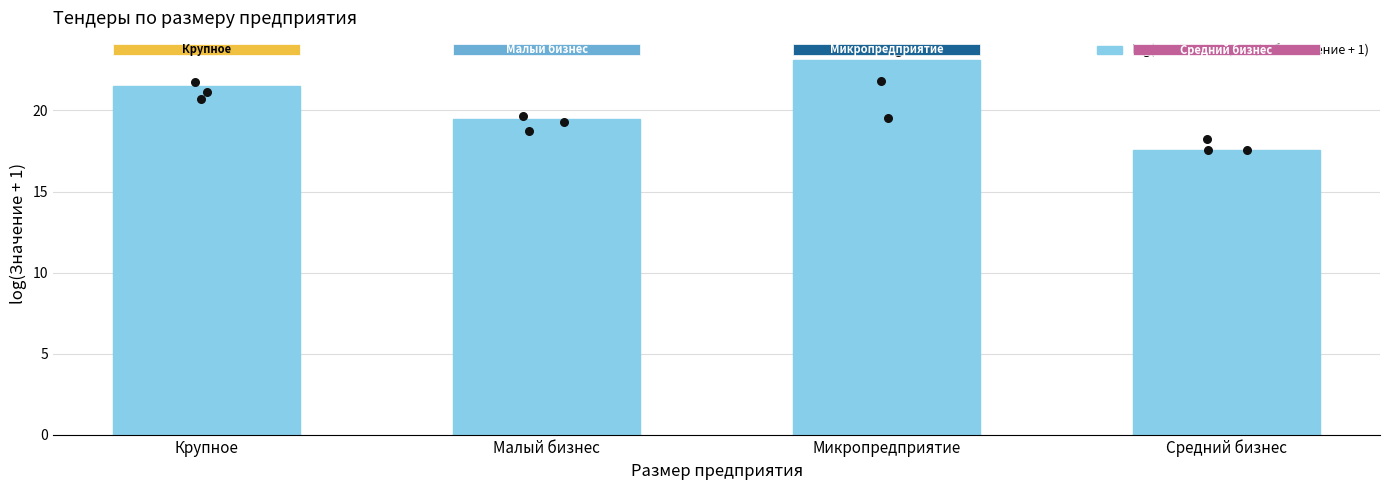

Which has a higher value, Средний бизнес or Микропредприятие?

Микропредприятие